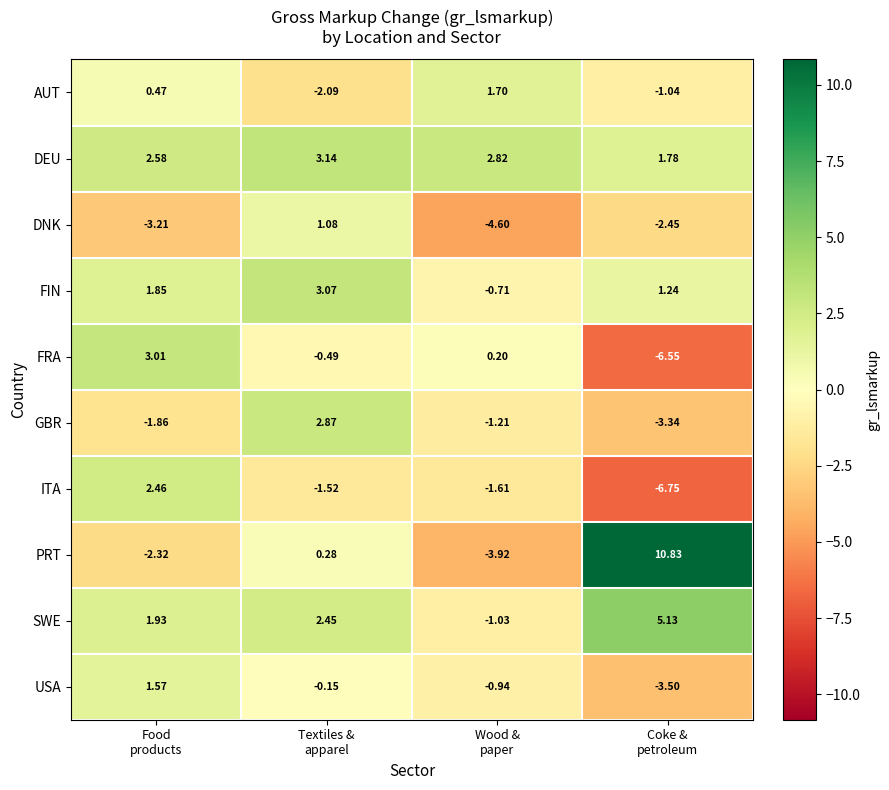

Which series has the widest spread of values?

PRT